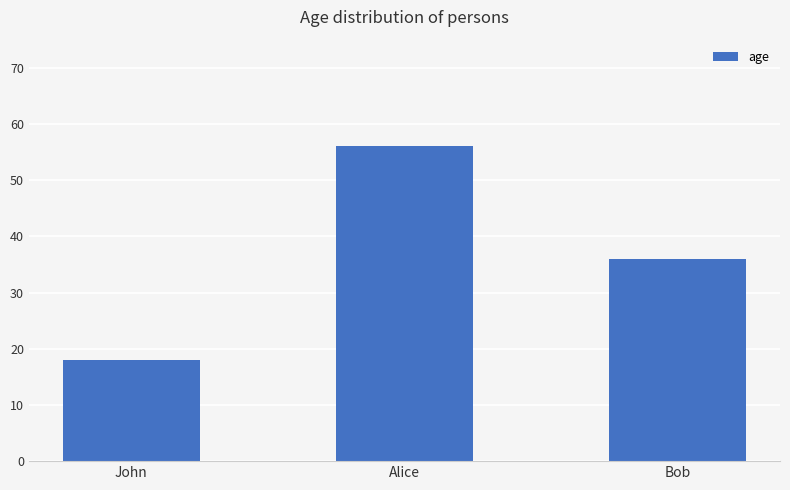

What value does the data have at Alice, to the nearest 5?

55